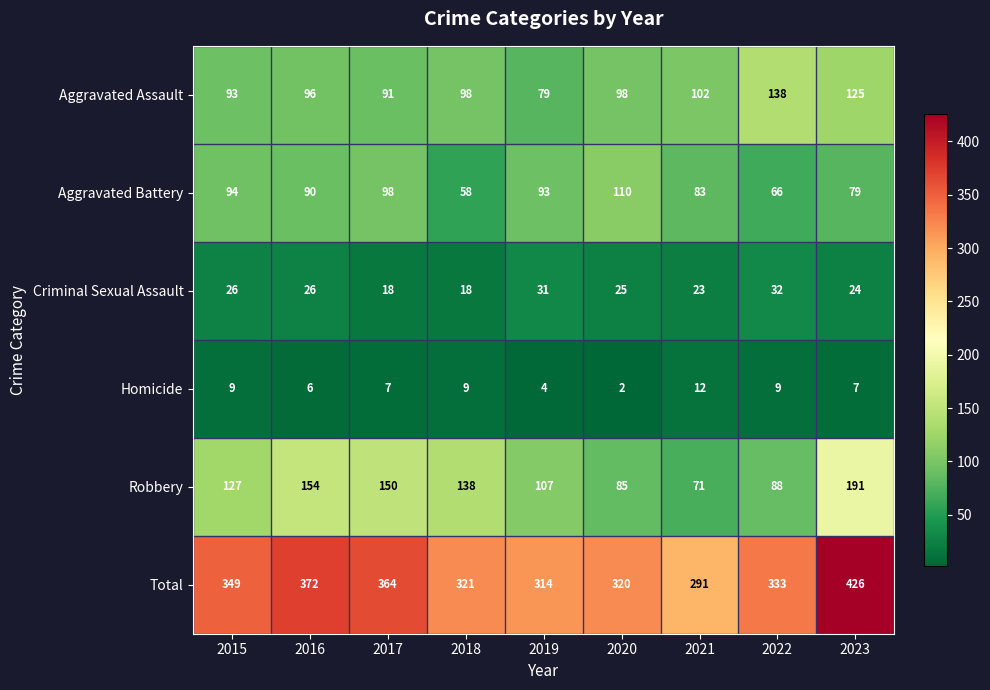

How many distinct data groups are displayed?

6